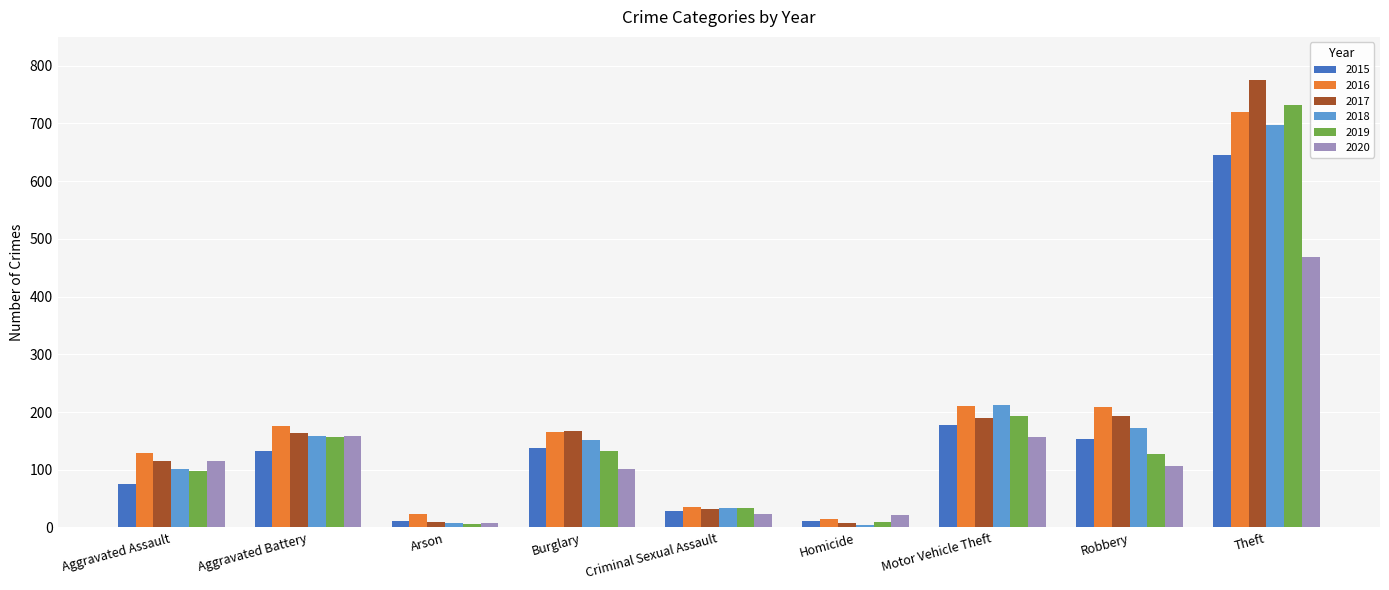

What are all the series names shown in the legend?

2015, 2016, 2017, 2018, 2019, 2020